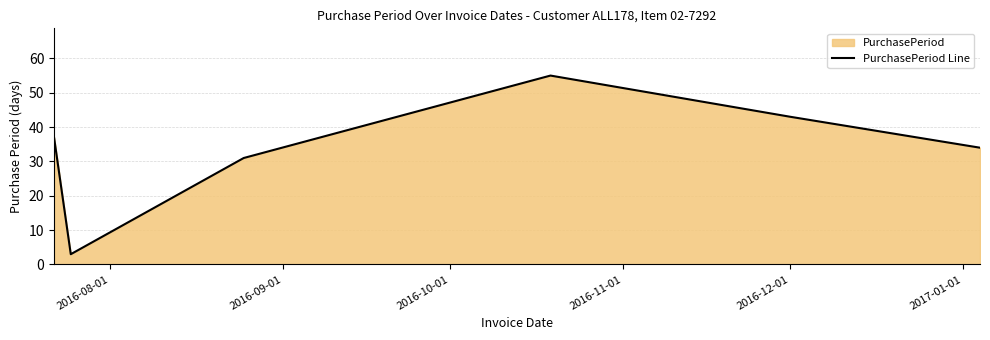

What is the value of the 6th point from the left?

34